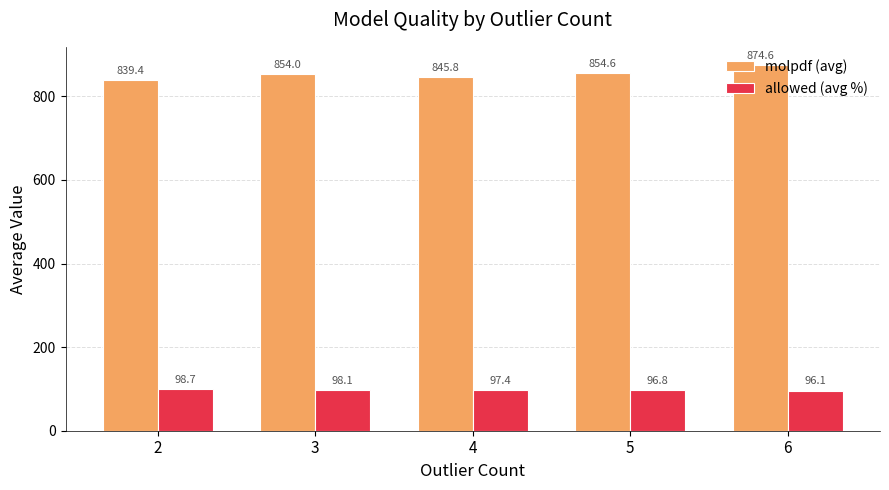

Does the chart contain stacked bars?

No